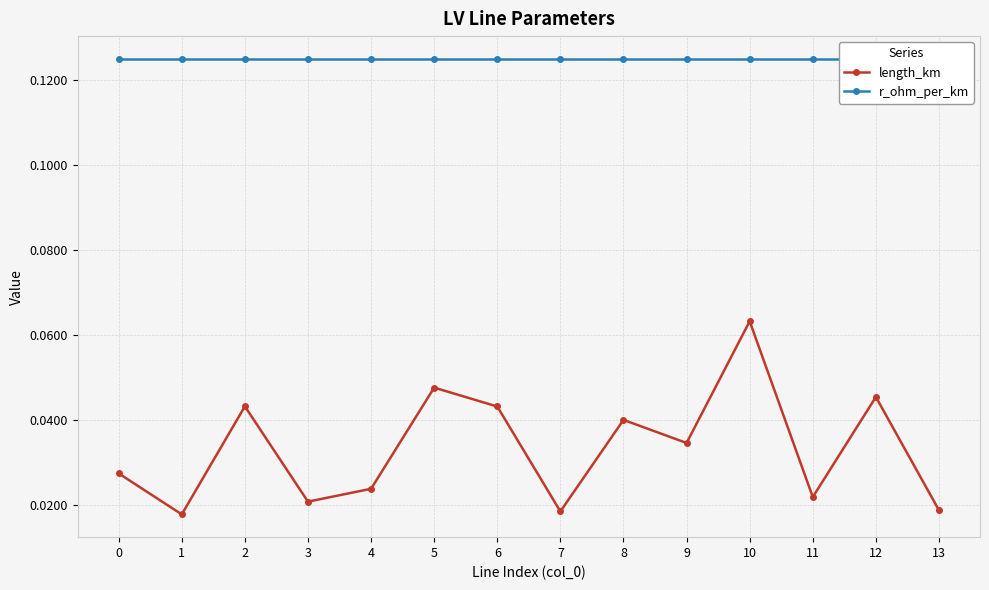

Where is length_km nearest to the value 0?

1